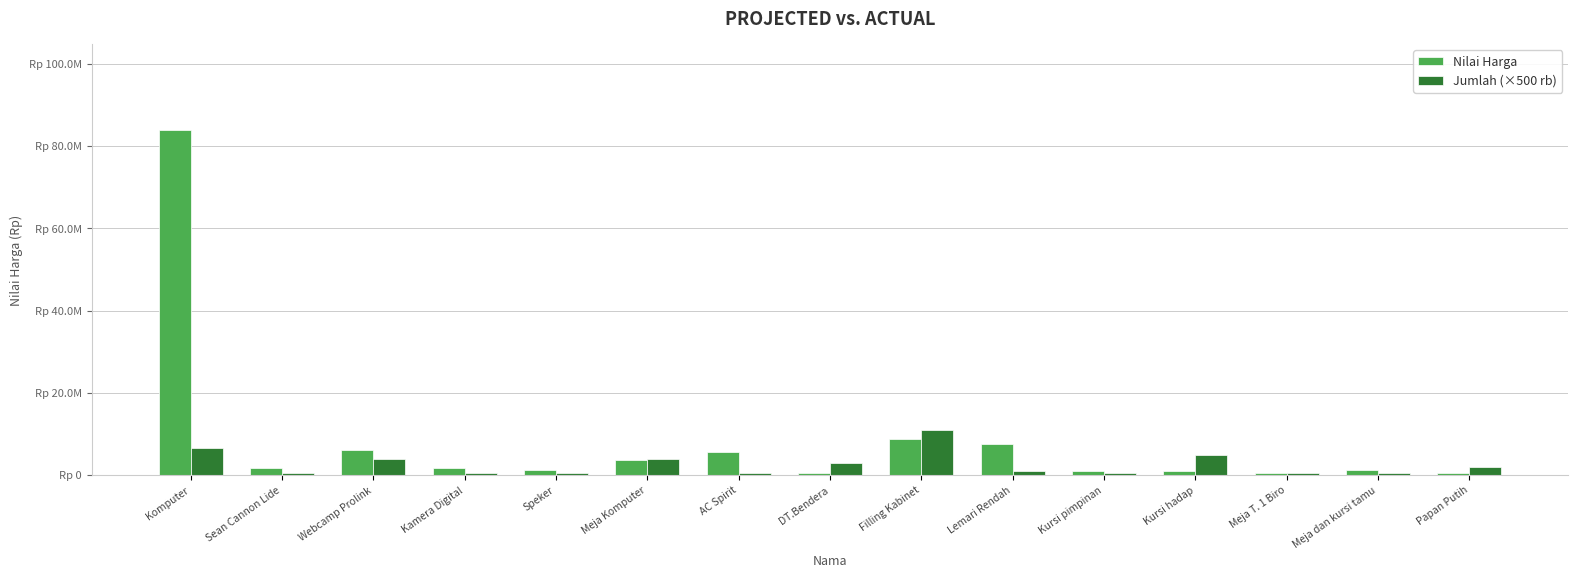

Reading left to right, extract all data points from this chart.

Nilai Harga: Komputer=83850000	Sean Cannon Lide=1830000	Webcamp Prolink=6000000	Kamera Digital=1830000	Speker=1200000	Meja Komputer=3600000	AC Spirit=5500000	DT.Bendera=570000	Filling Kabinet=8847000	Lemari Rendah=7615000	Kursi pimpinan=940000	Kursi hadap=1050000	Meja T. 1 Biro=525000	Meja dan kursi tamu=1160000	Papan Putih=460000
Jumlah (×500 rb): Komputer=6500000	Sean Cannon Lide=500000	Webcamp Prolink=4000000	Kamera Digital=500000	Speker=500000	Meja Komputer=4000000	AC Spirit=500000	DT.Bendera=3000000	Filling Kabinet=11000000	Lemari Rendah=1000000	Kursi pimpinan=500000	Kursi hadap=5000000	Meja T. 1 Biro=500000	Meja dan kursi tamu=500000	Papan Putih=2000000